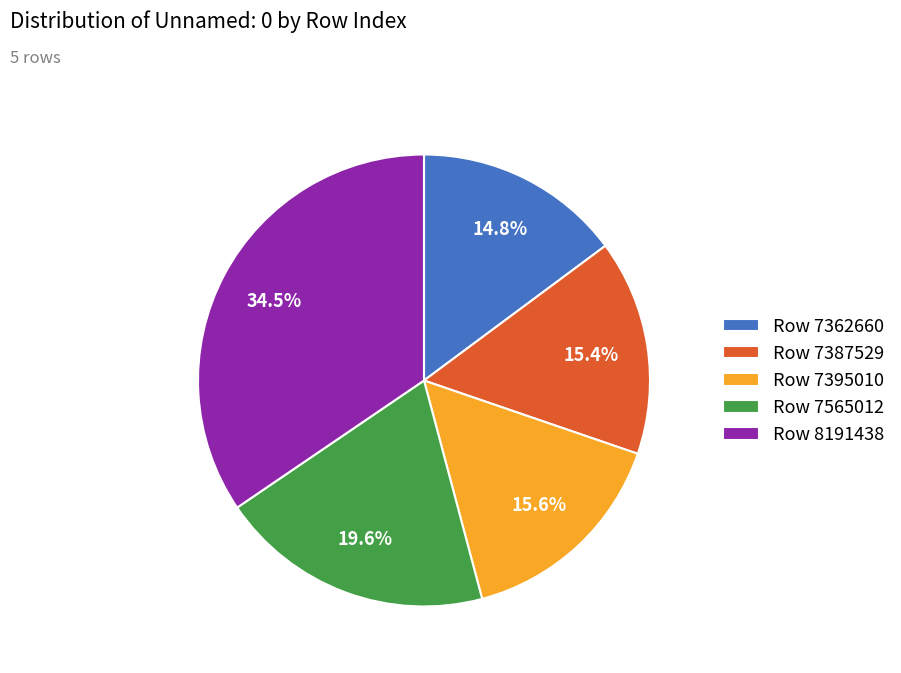

How many segments does this pie chart have?

5